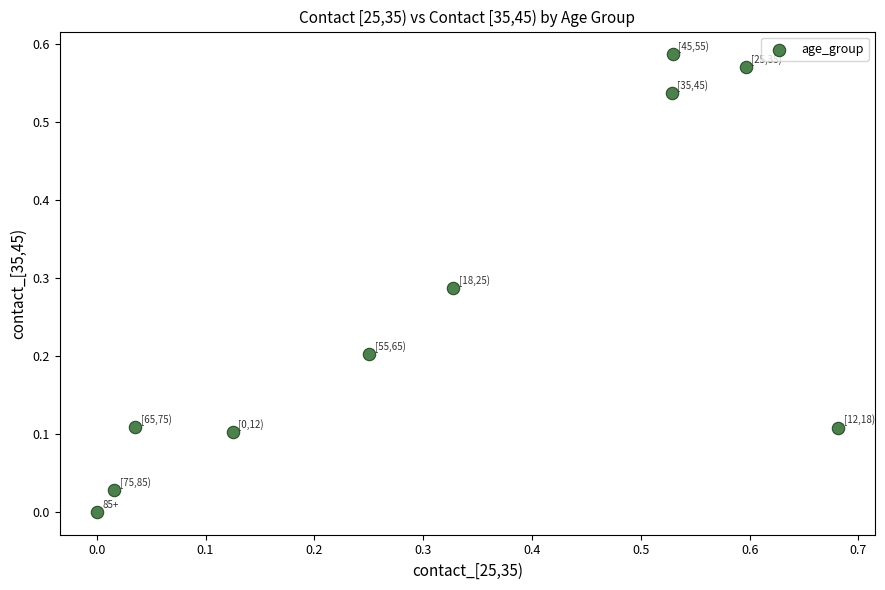

What is the range of X values (max minus min)?

0.7